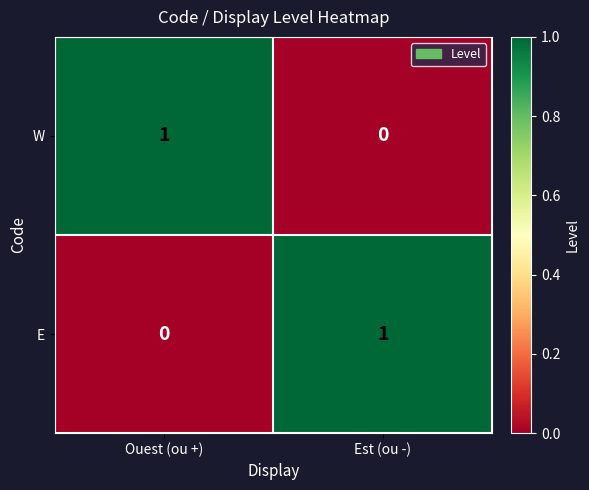

The value of E at Est (ou -) is 0. True or false?

False